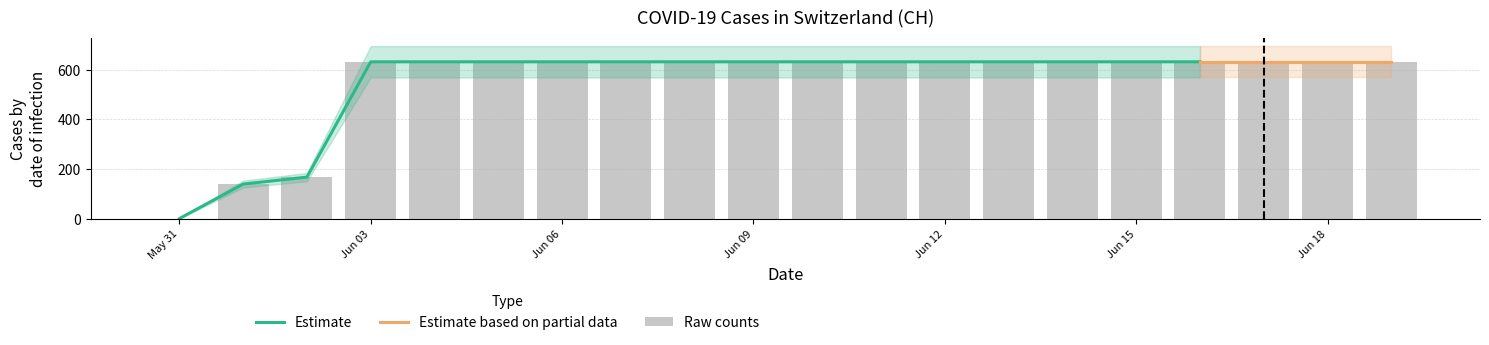

What is the maximum value shown in the chart?

631